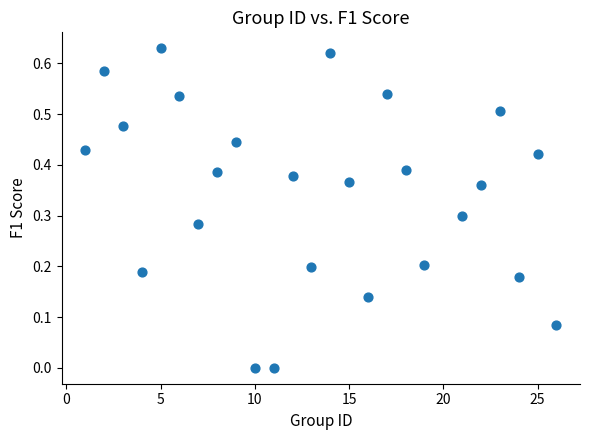

What is the range of X values (max minus min)?

25.0